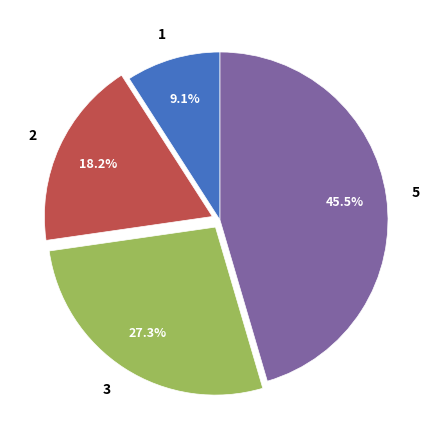

How many slices are in this pie chart?

4